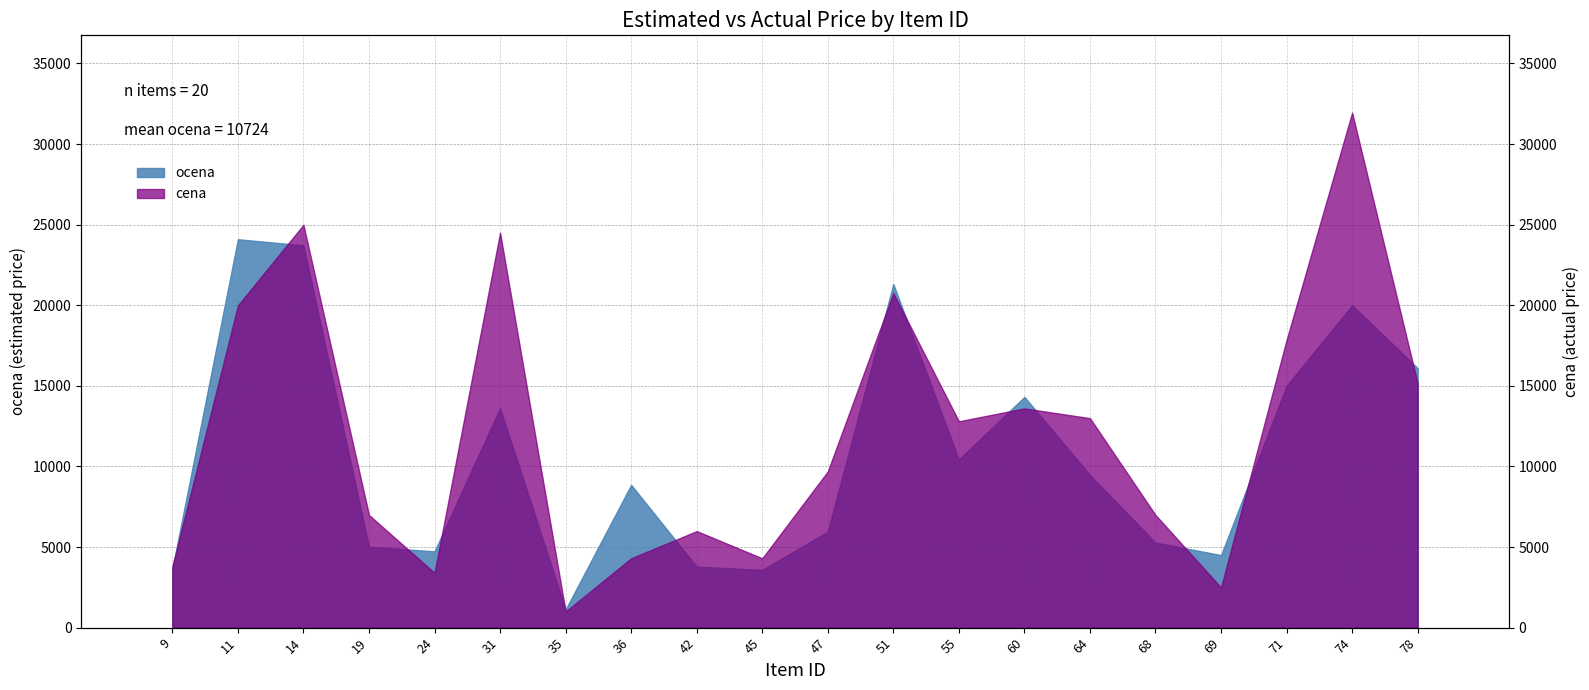

What is the average value?

10724.6